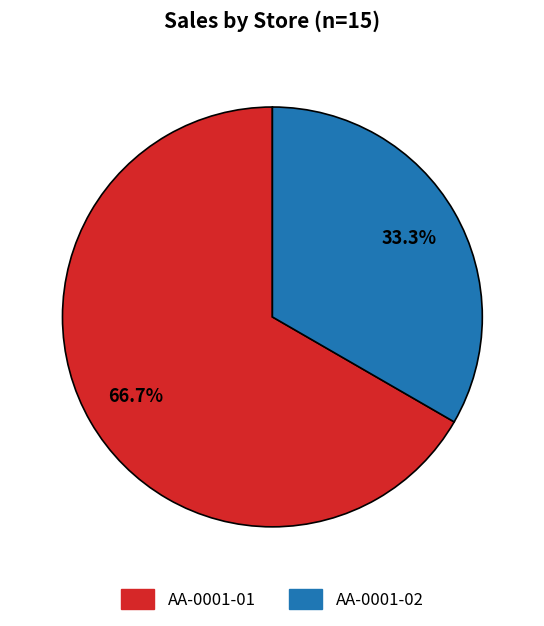

Is the sum of AA-0001-01 and AA-0001-02 greater than half?

Yes